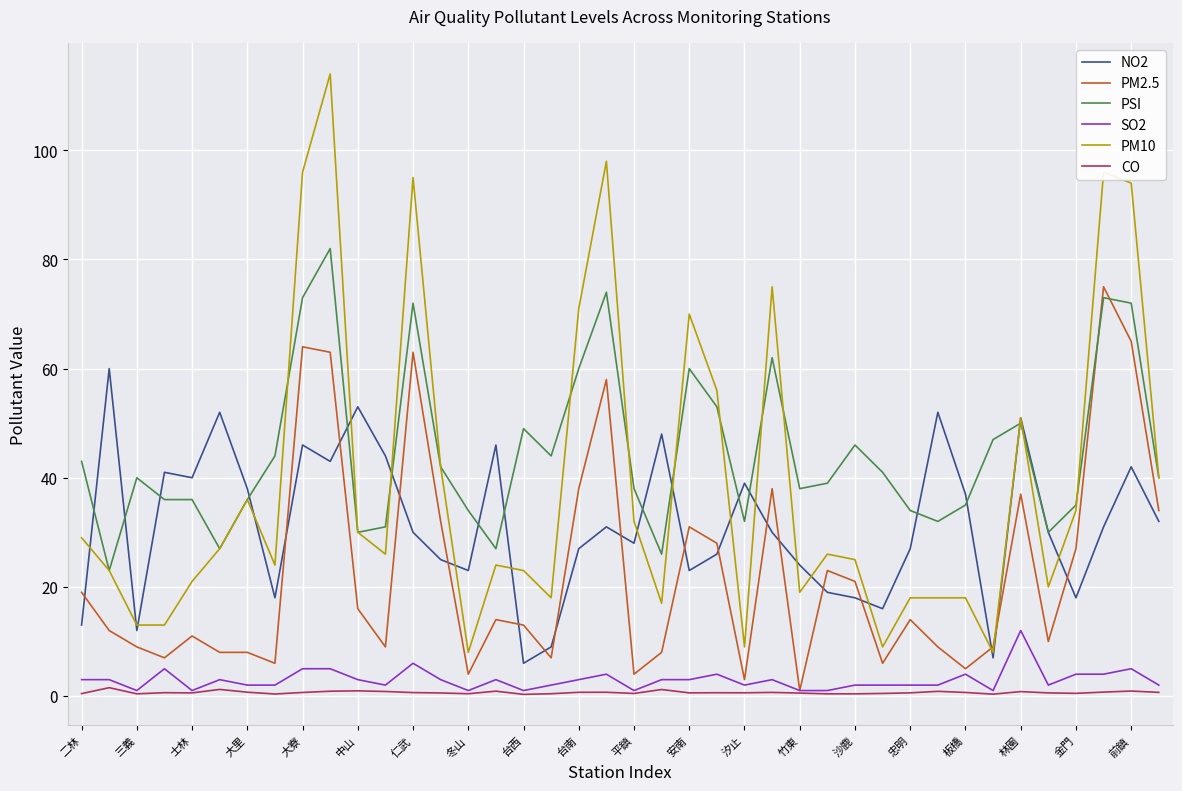

What is the maximum value shown in the chart?

114.0